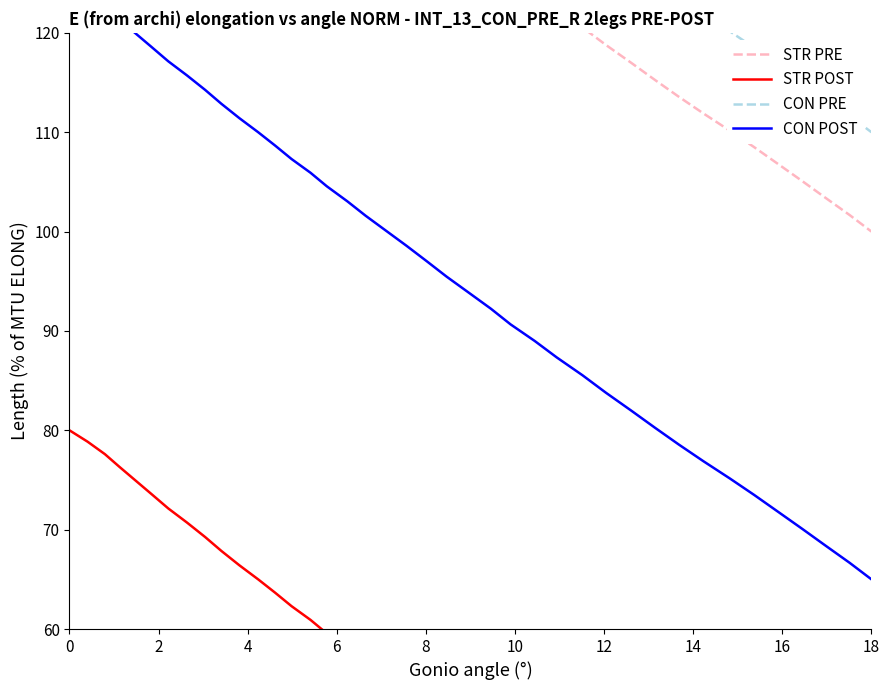

Which series has the widest spread of values?

STR PRE